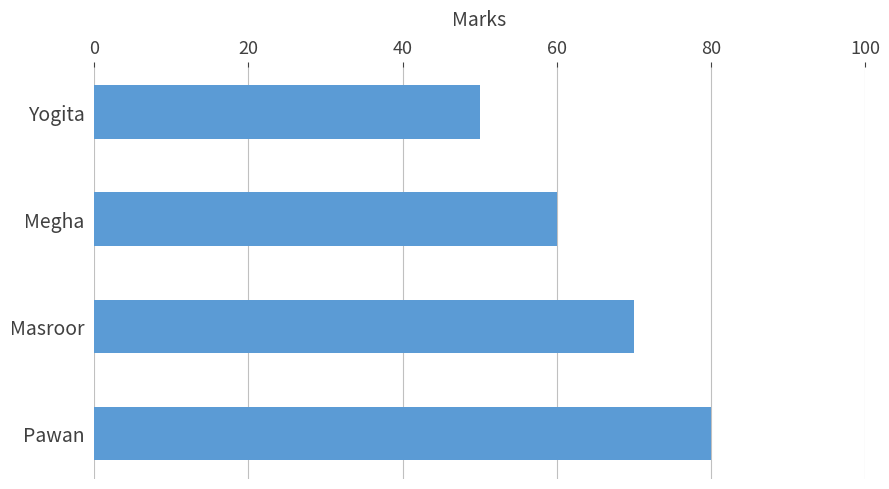

Are the bars grouped side by side (vs. stacked)?

No